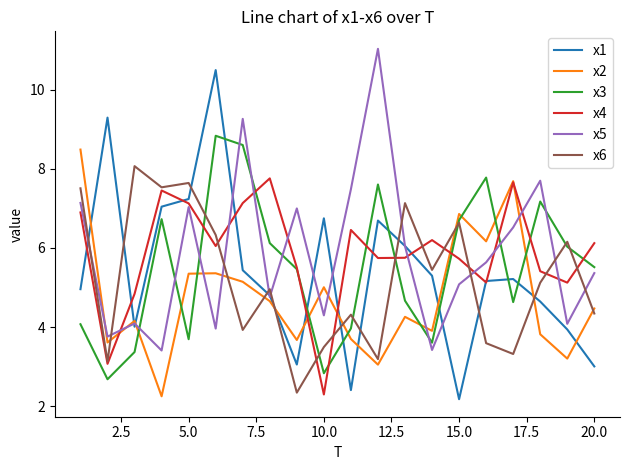

Count the number of data series in this chart.

6